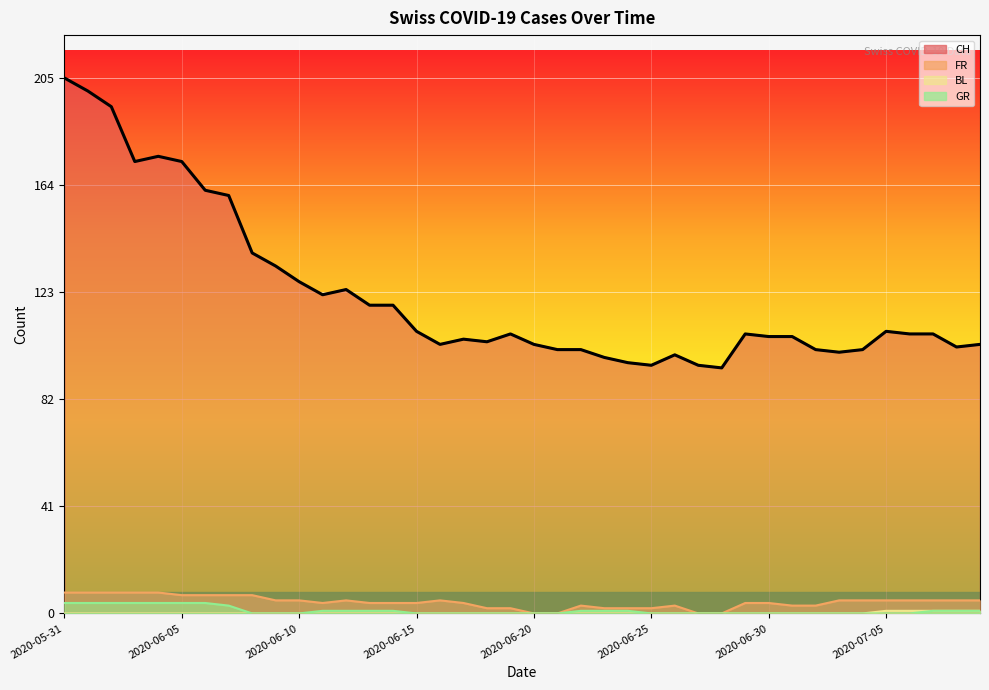

Reading right to left, extract all data points from this chart.

103	102	107	107	108	101	100	101	106	106	107	94	95	99	95	96	98	101	101	103	107	104	105	103	108	118	118	124	122	127	133	138	160	162	173	175	173	194	200	205